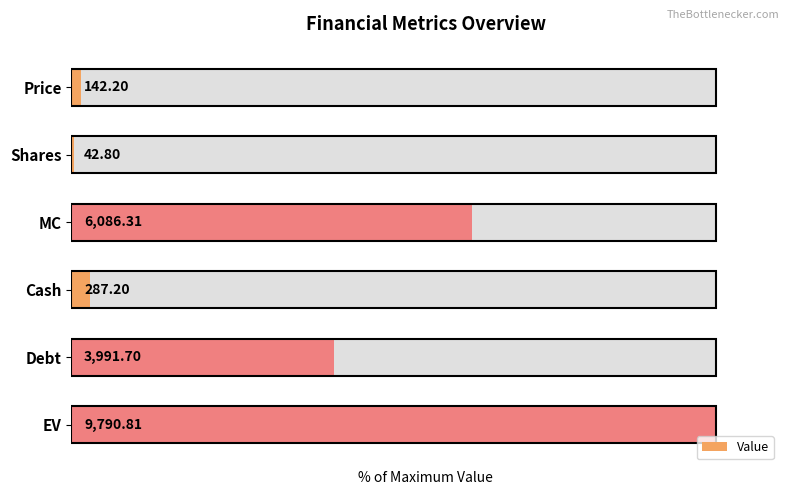

What is the value of the 3rd bar from the left?

62.2